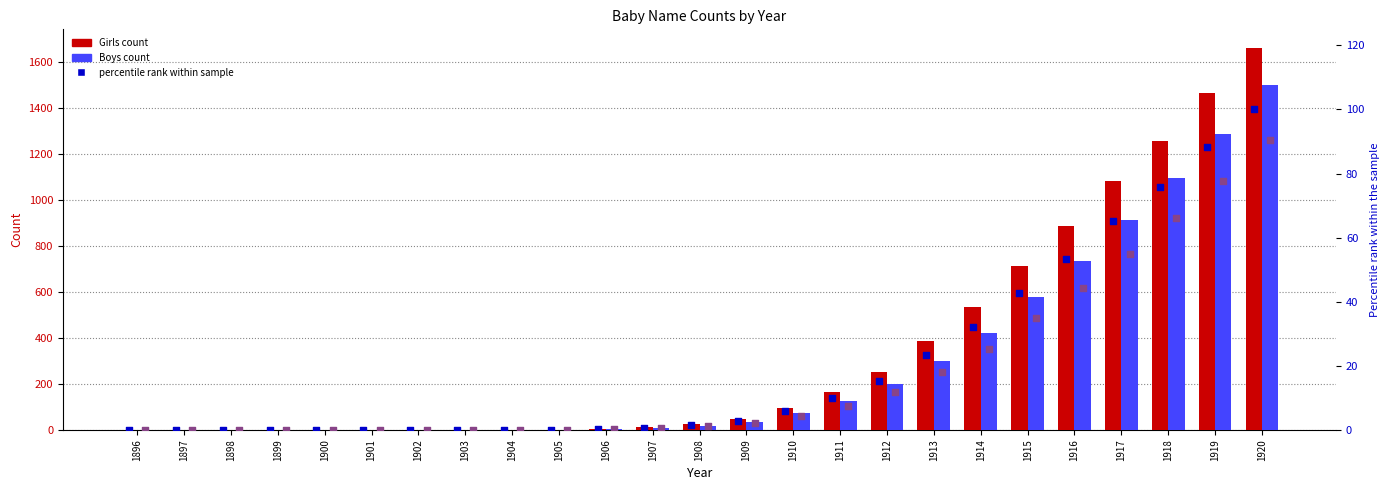

What is the total value across all series at 1906?

8.5